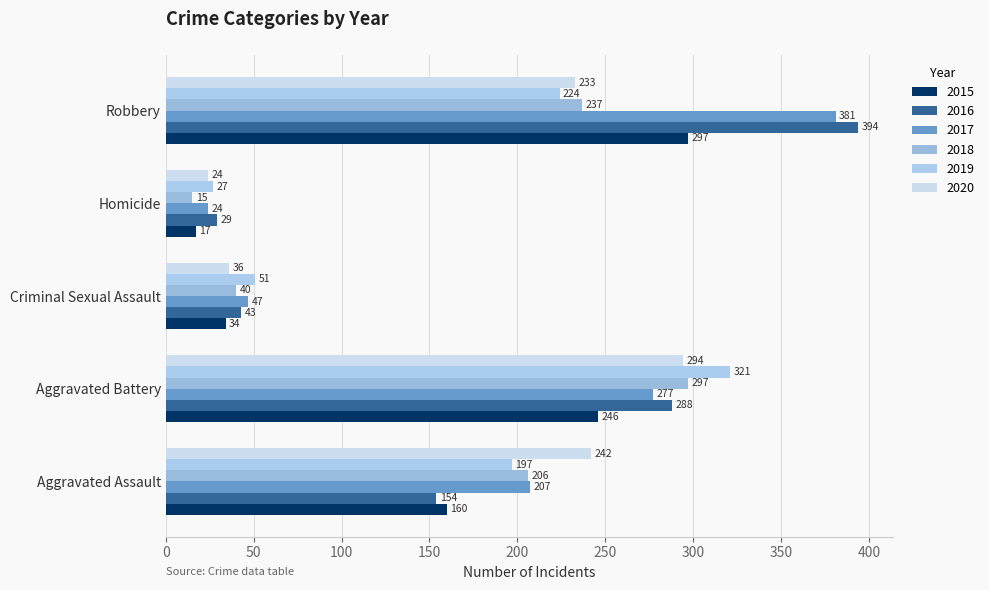

Which series has the largest total across all categories?

2017